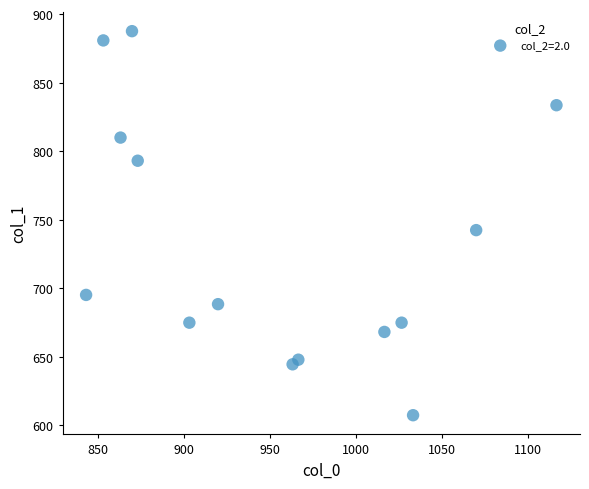

What Y value in the scatter plot is closest to 747?

742.5